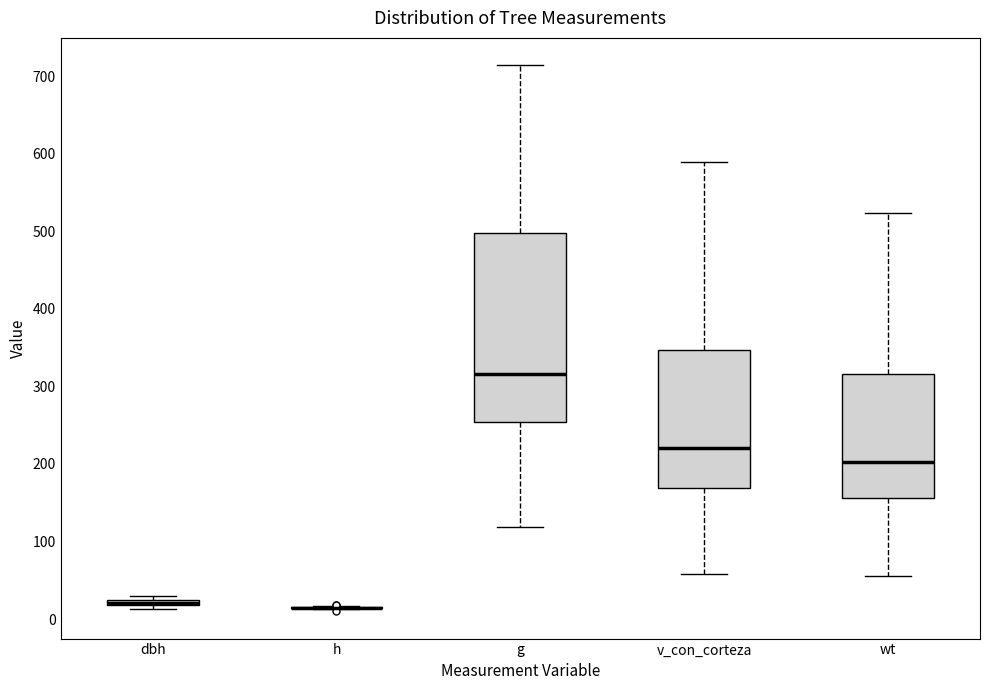

Comparing the boxes themselves (not the whiskers), which one is the tallest?

g